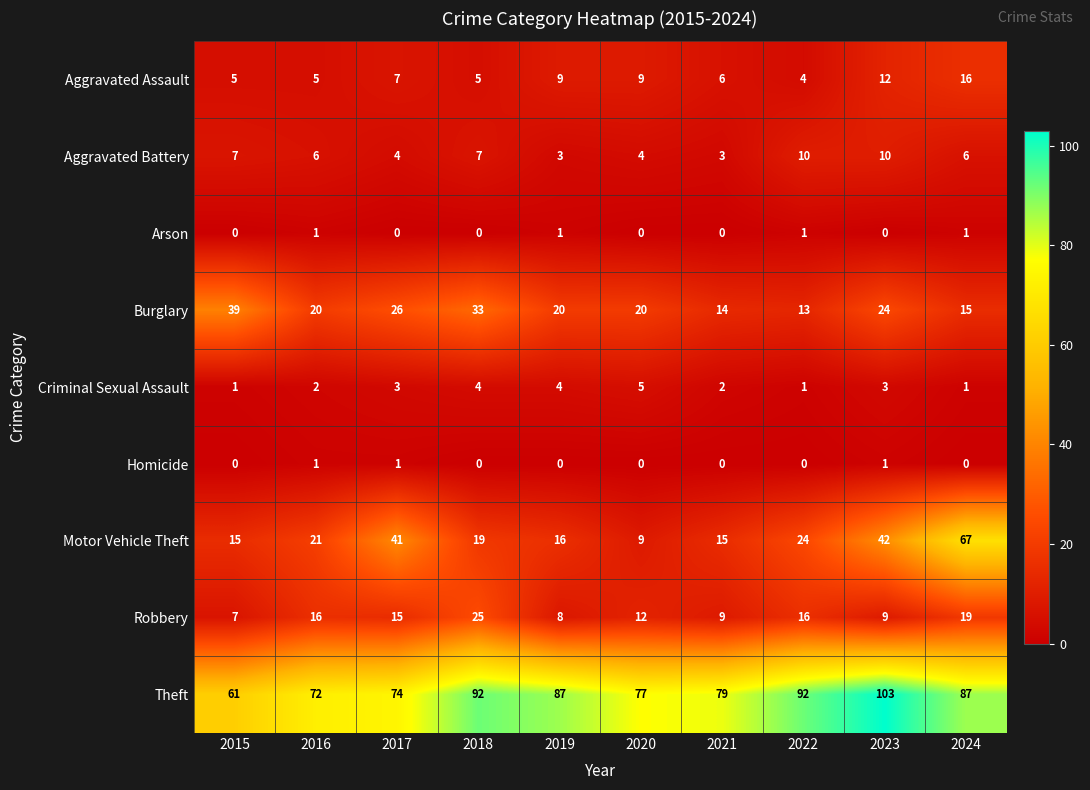

At 2019, list the series in order from smallest to largest.

Homicide, Arson, Aggravated Battery, Criminal Sexual Assault, Robbery, Aggravated Assault, Motor Vehicle Theft, Burglary, Theft